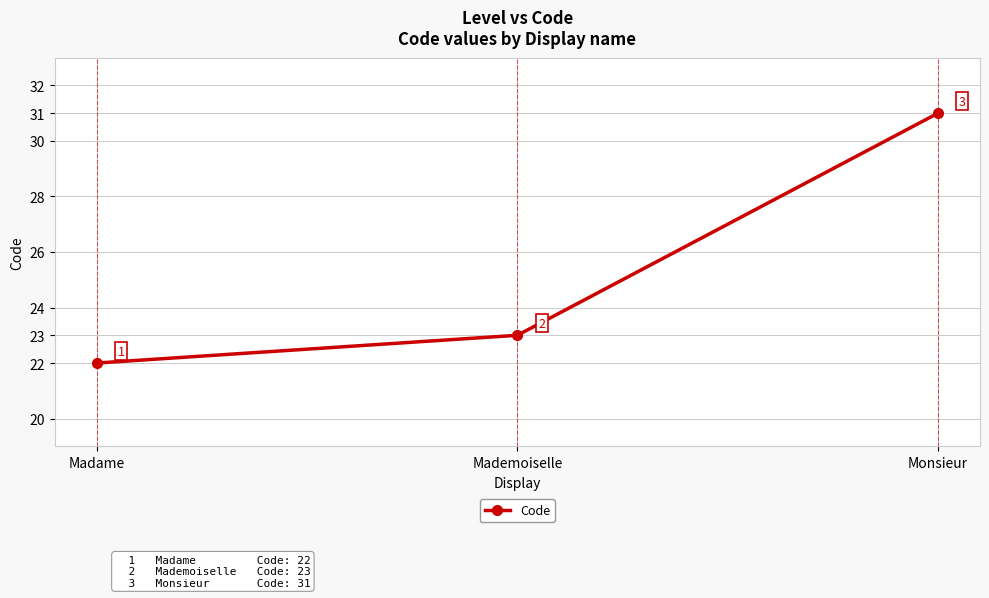

Rank the categories by value from lowest to highest.

Madame, Mademoiselle, Monsieur